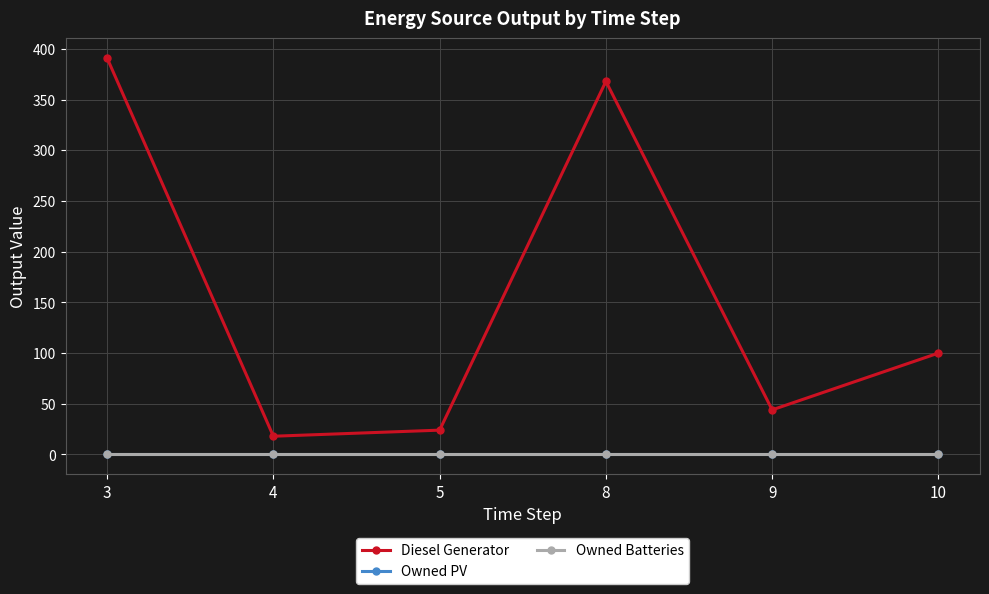

Does the chart display data point markers on the line(s)?

Yes